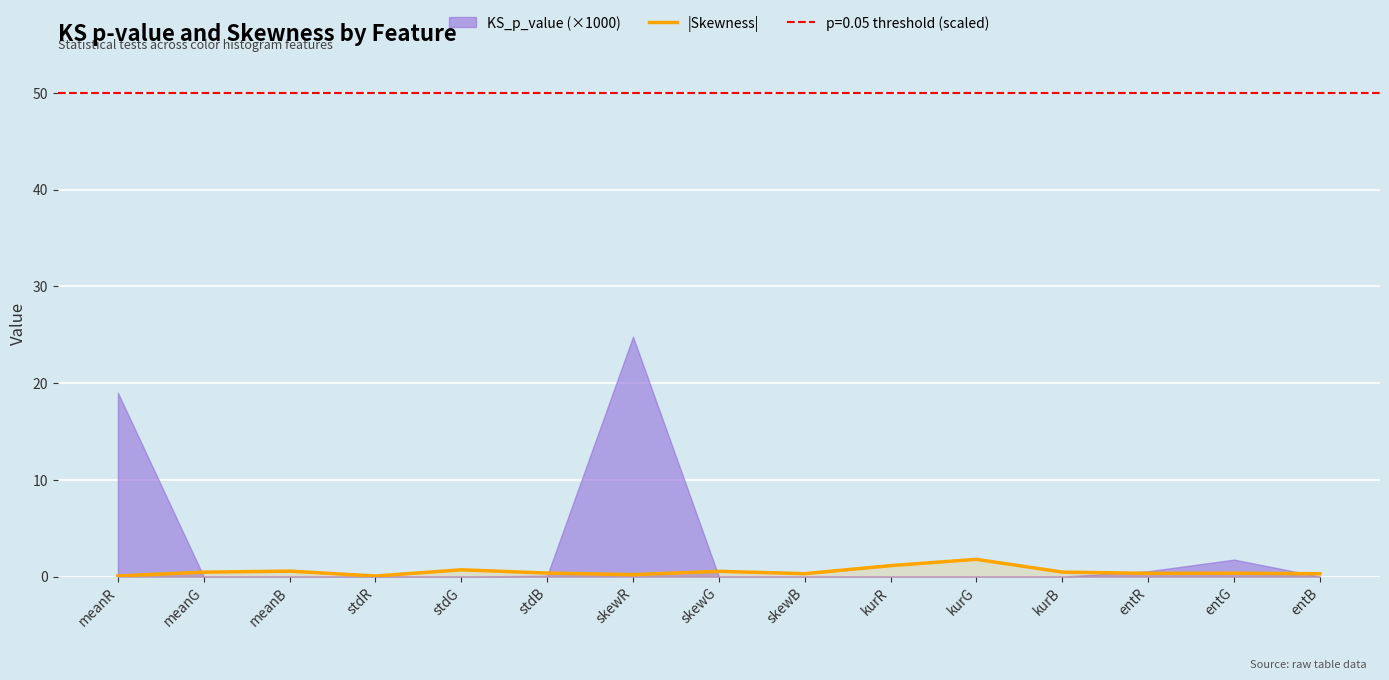

Where is the first local minimum?

stdR